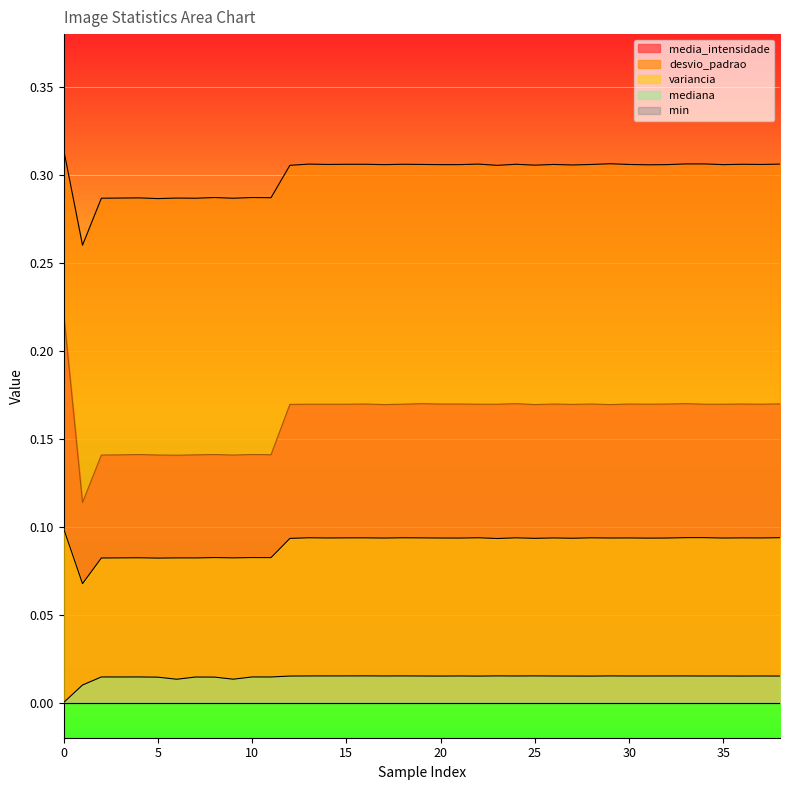

True or false: desvio_padrao and media_intensidade cross at least once.

False